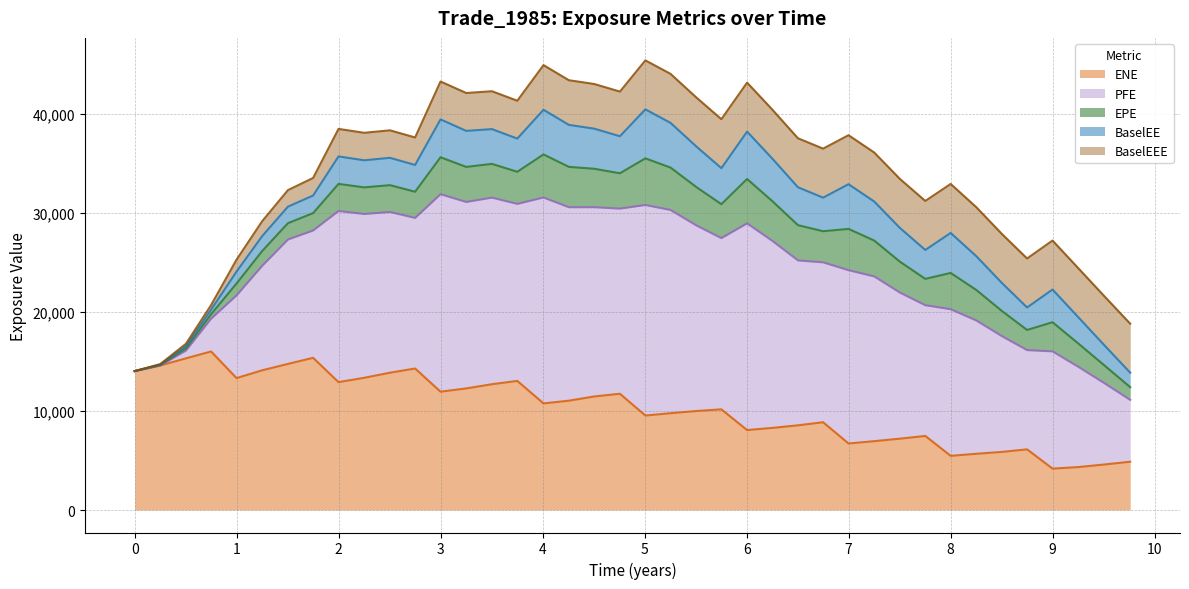

Rank the series at 4.50549 from highest to lowest value.

PFE, ENE, BaselEEE, BaselEE, EPE